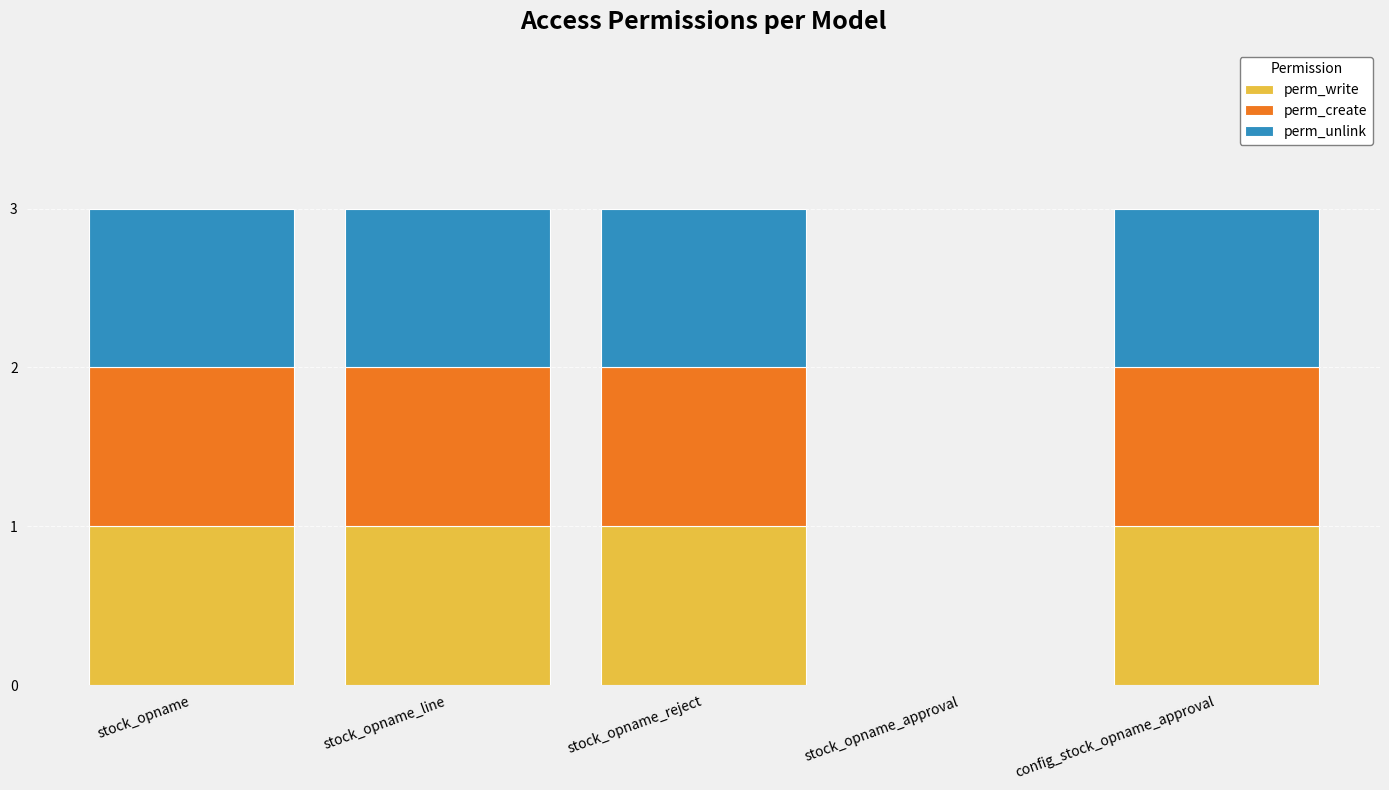

True or false: perm_write has a value of 1 at stock_opname_line.

True